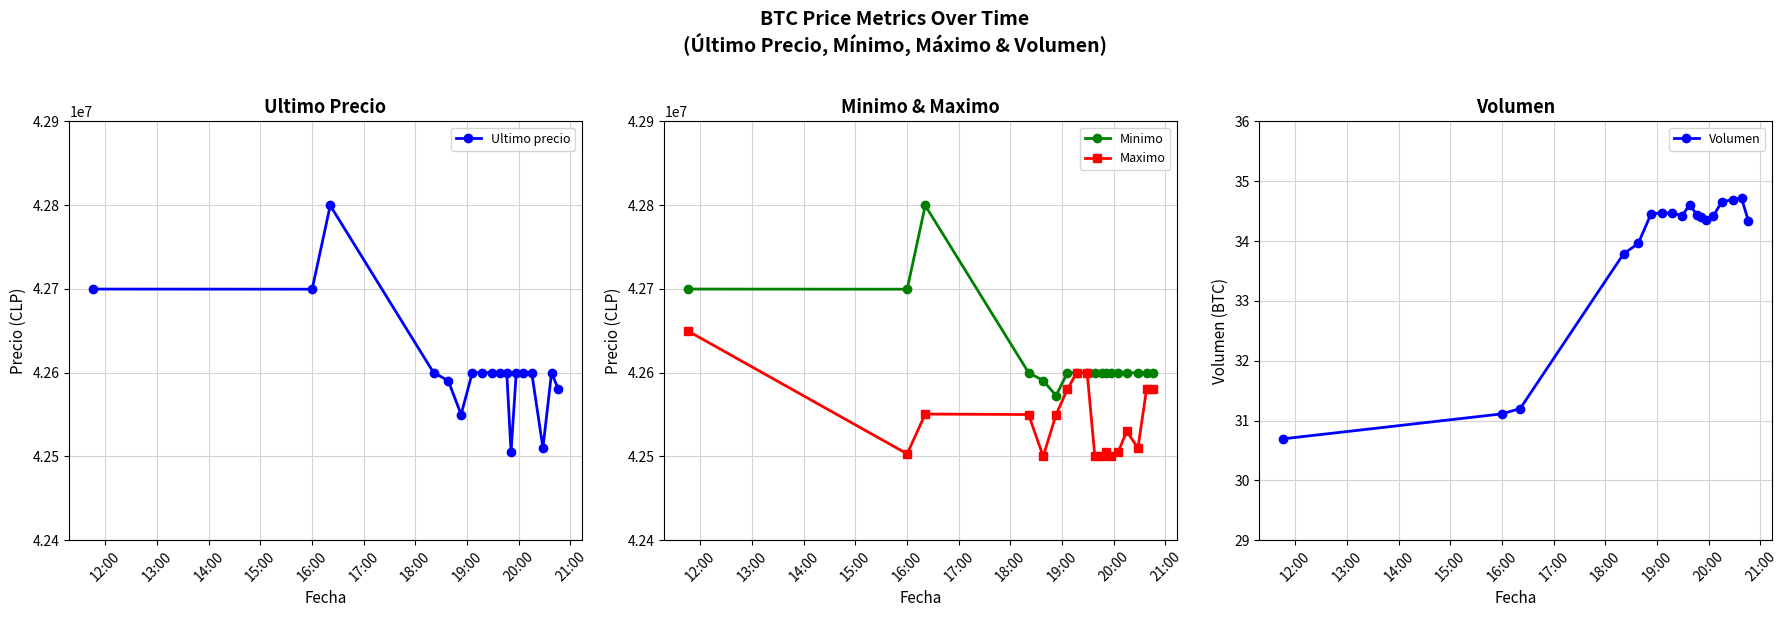

True or false: Minimo has more than 1 interior local peaks.

True